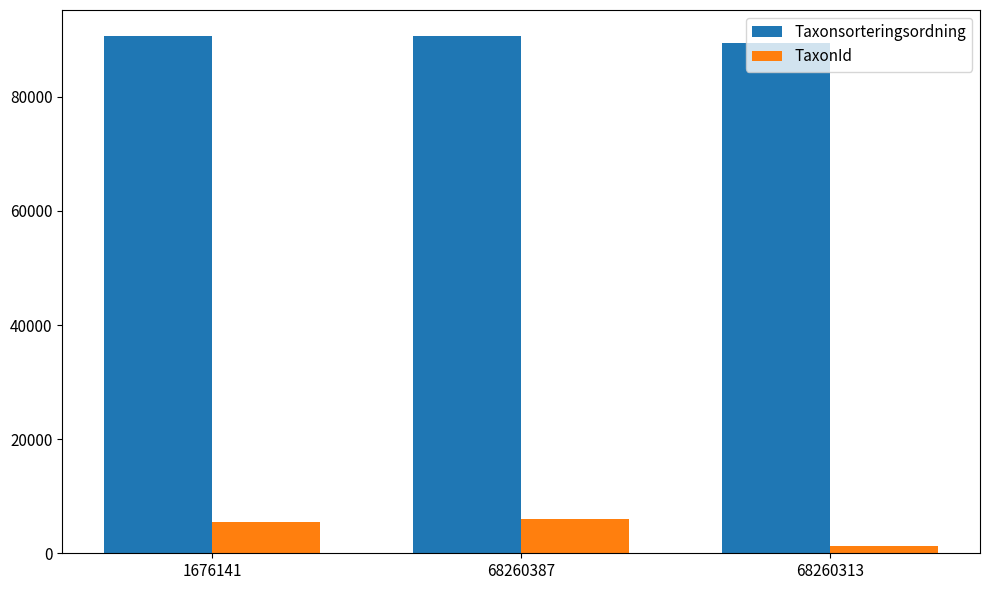

What is the smallest value displayed?

1202